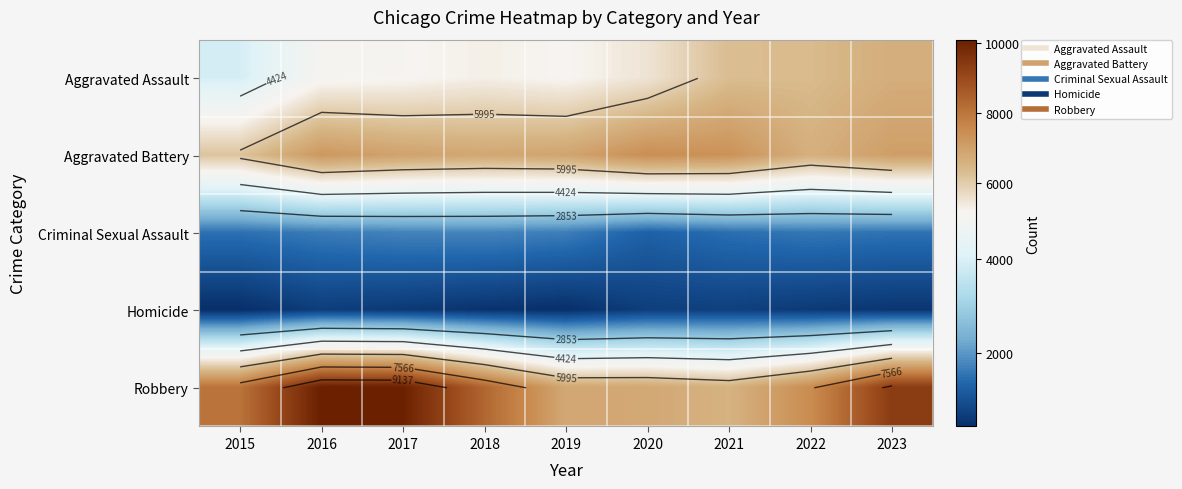

Rank the categories by Aggravated Battery value from lowest to highest.

2015, 2022, 2018, 2019, 2017, 2023, 2016, 2021, 2020